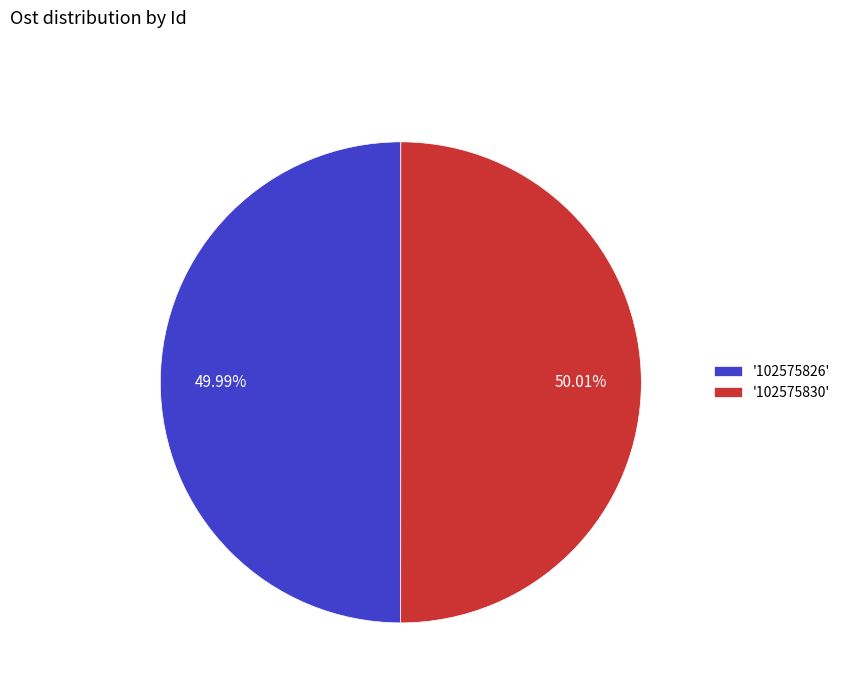

Is the sum of '102575830' and '102575826' greater than half?

Yes